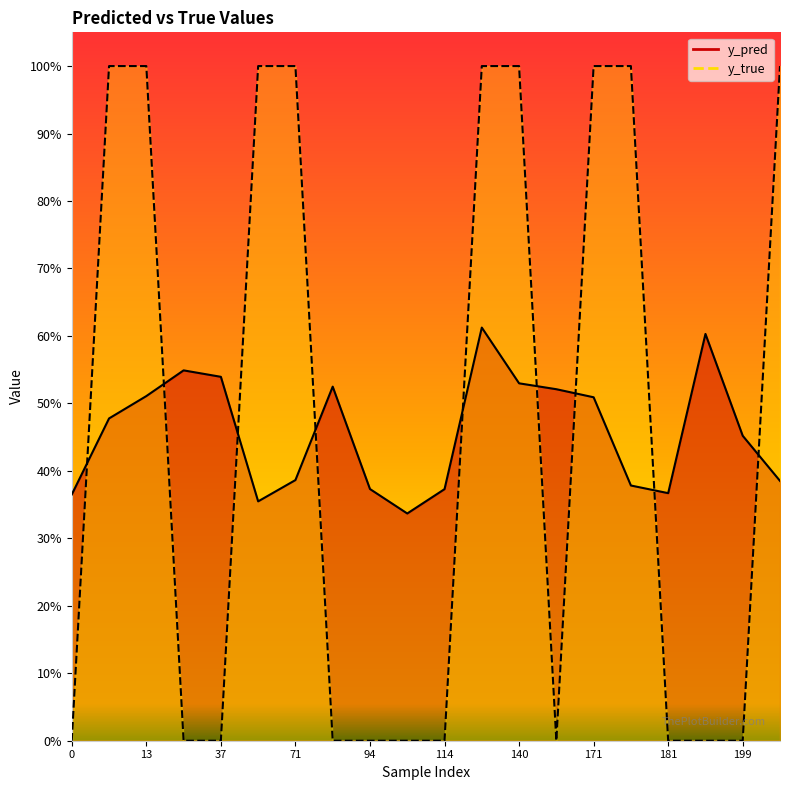

At how many categories does at least one series exceed 0?

20